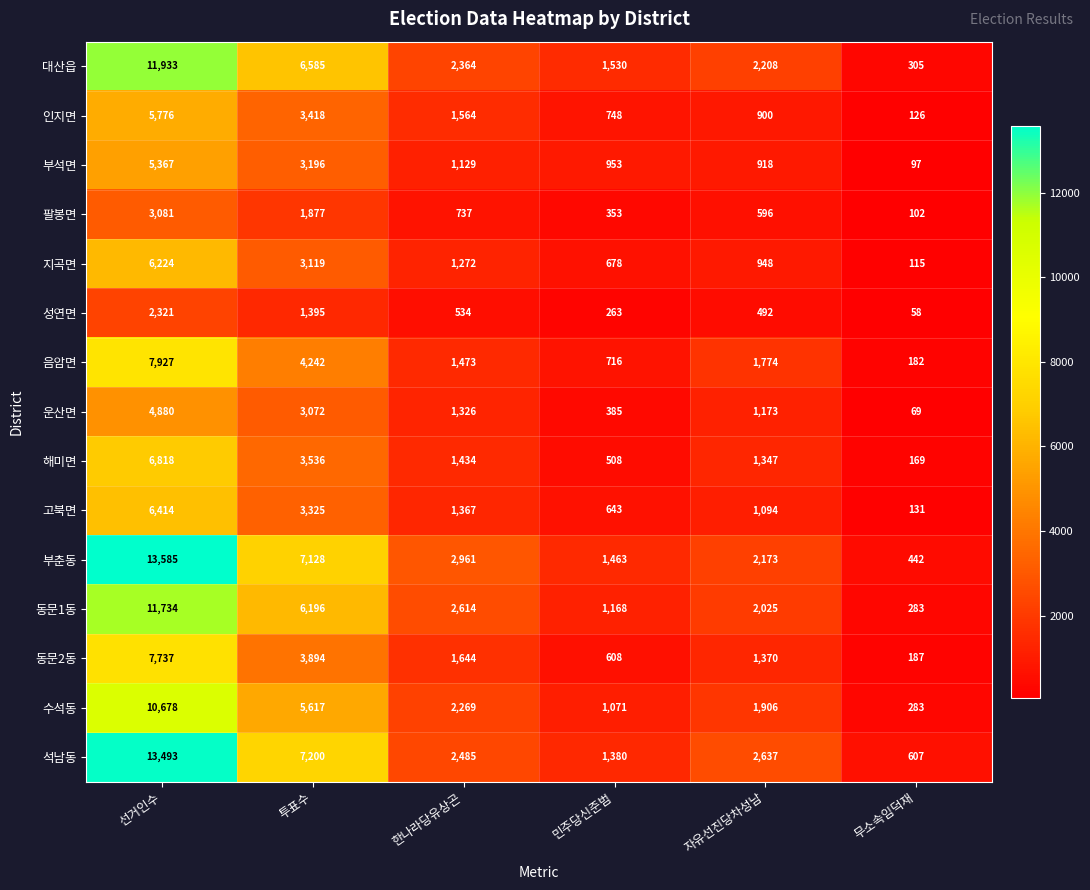

Rank the series by their maximum value, from highest to lowest.

부춘동, 석남동, 대산읍, 동문1동, 수석동, 음암면, 동문2동, 해미면, 고북면, 지곡면, 인지면, 부석면, 운산면, 팔봉면, 성연면